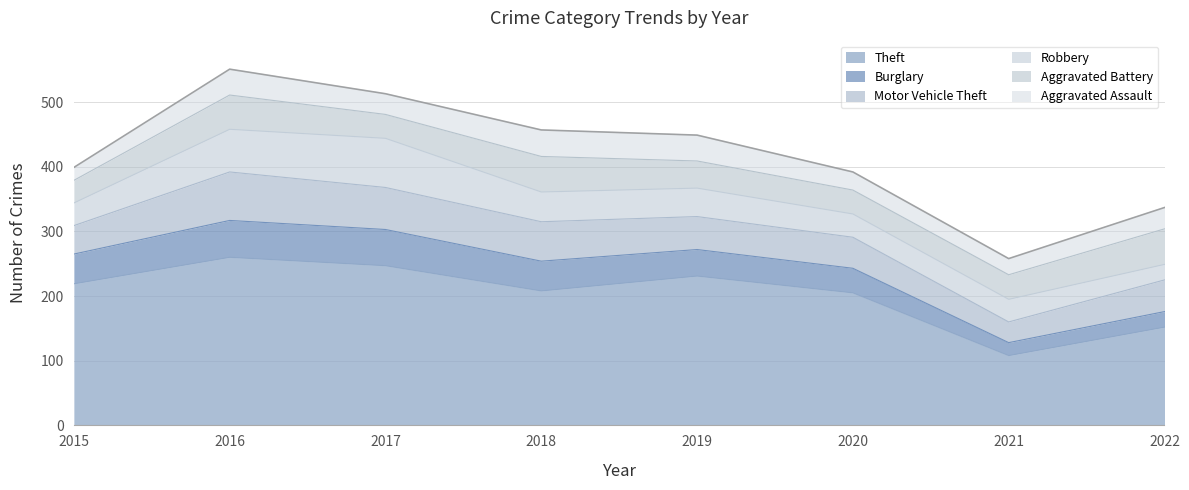

Is it true that Aggravated Assault equals 40 at 2016?

True